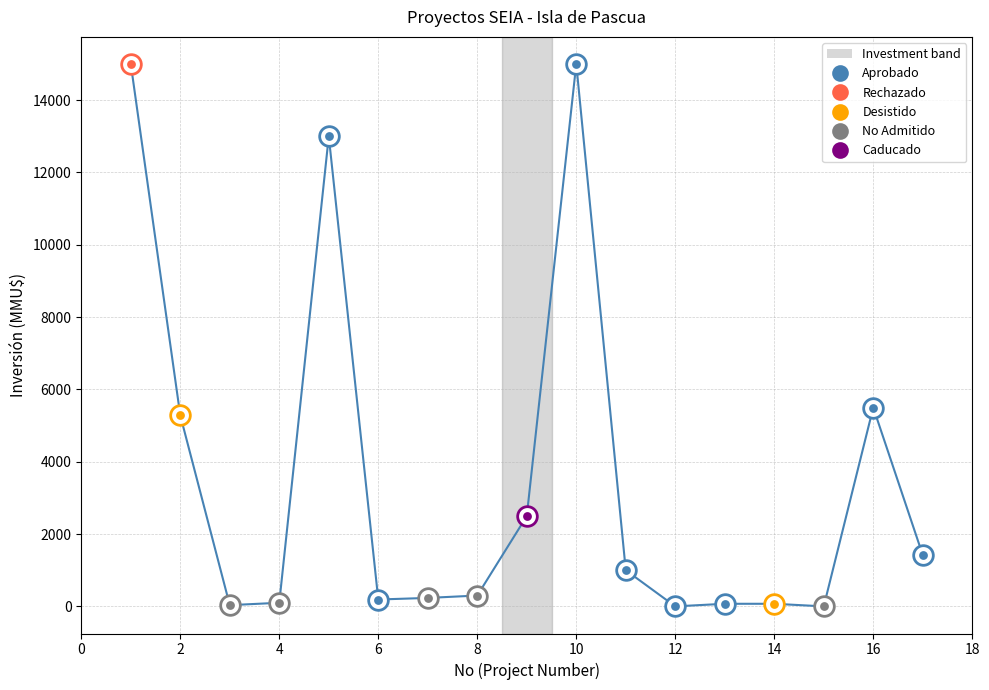

What is the maximum value shown in the chart?

15000